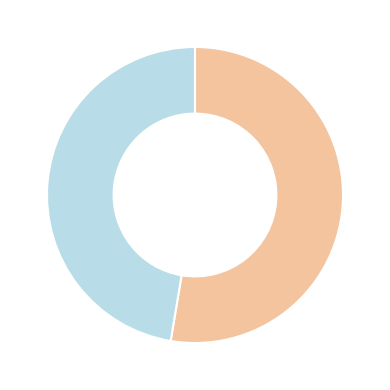

Count the number of slices in the pie.

2